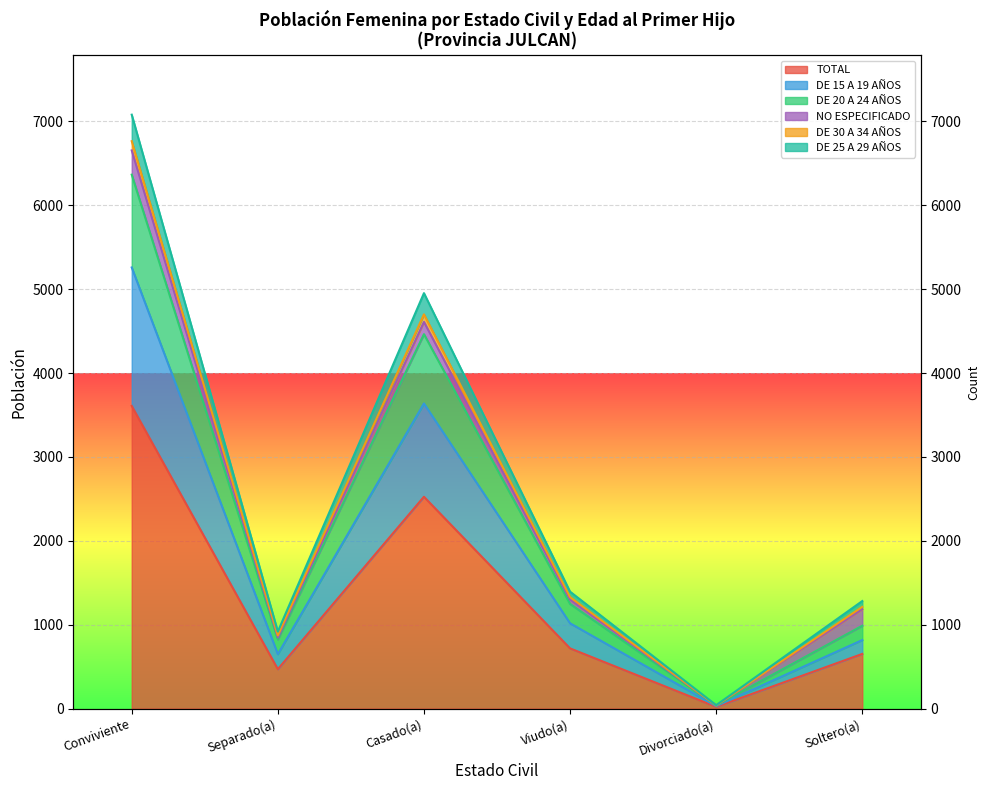

True or false: DE 15 A 19 AÑOS has more than 1 interior local peaks.

False